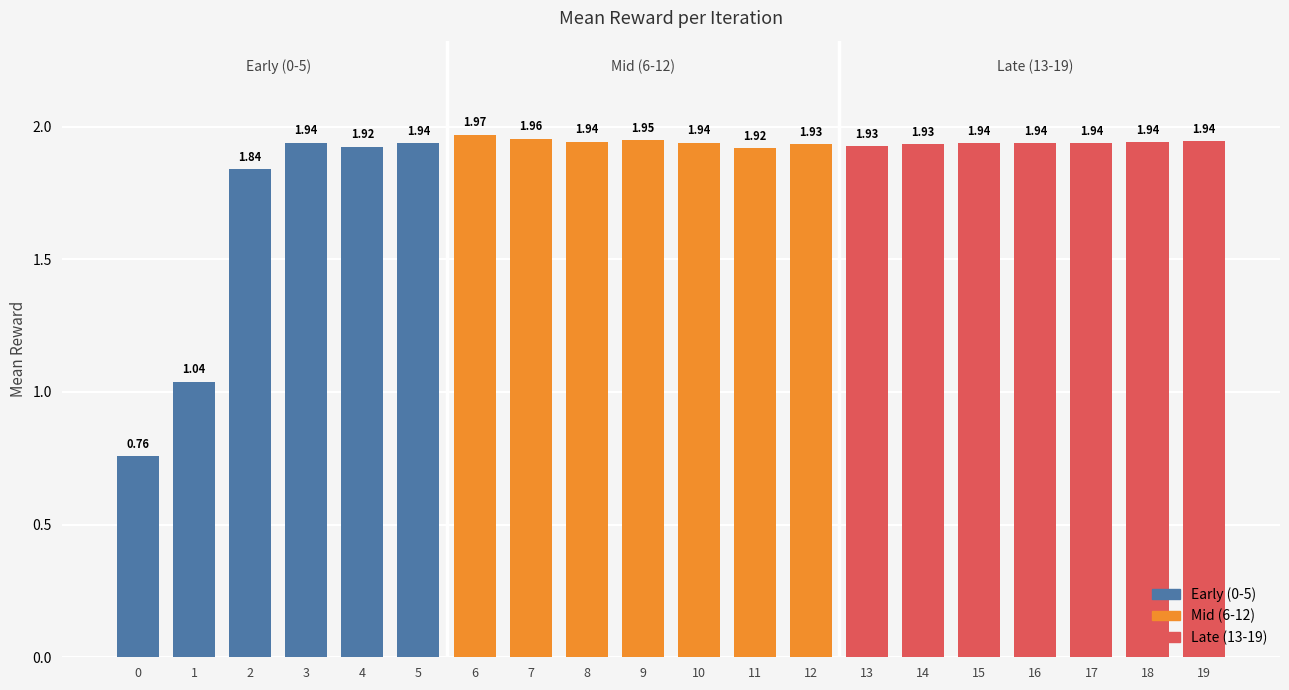

How many data points are above 1?

19